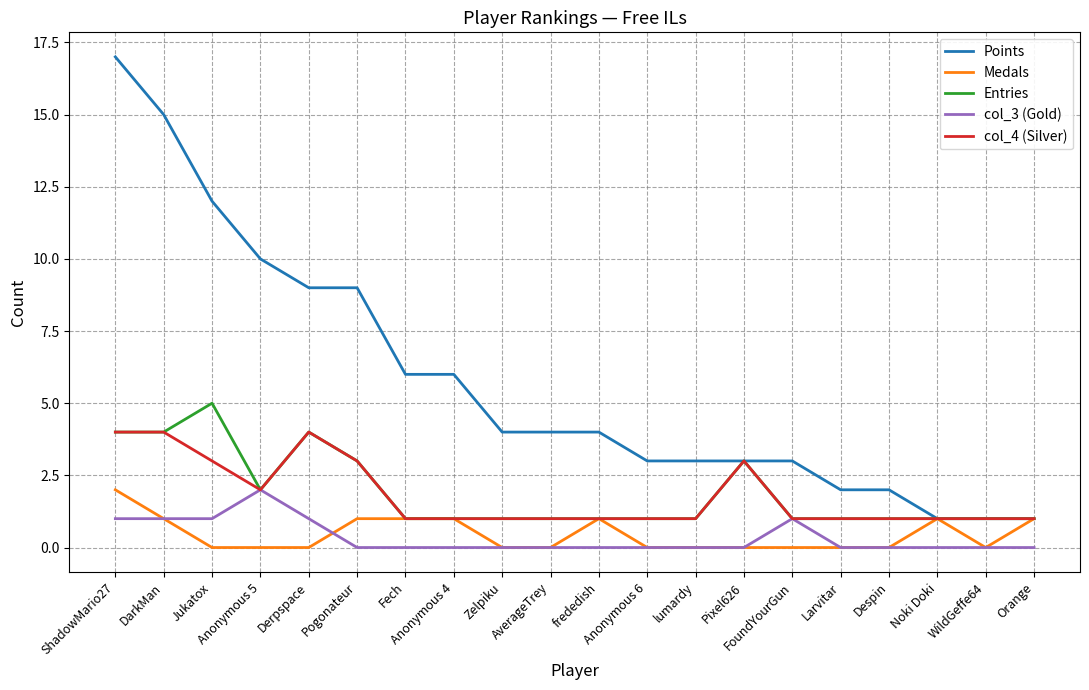

Which category has the highest value across all series?

ShadowMario27